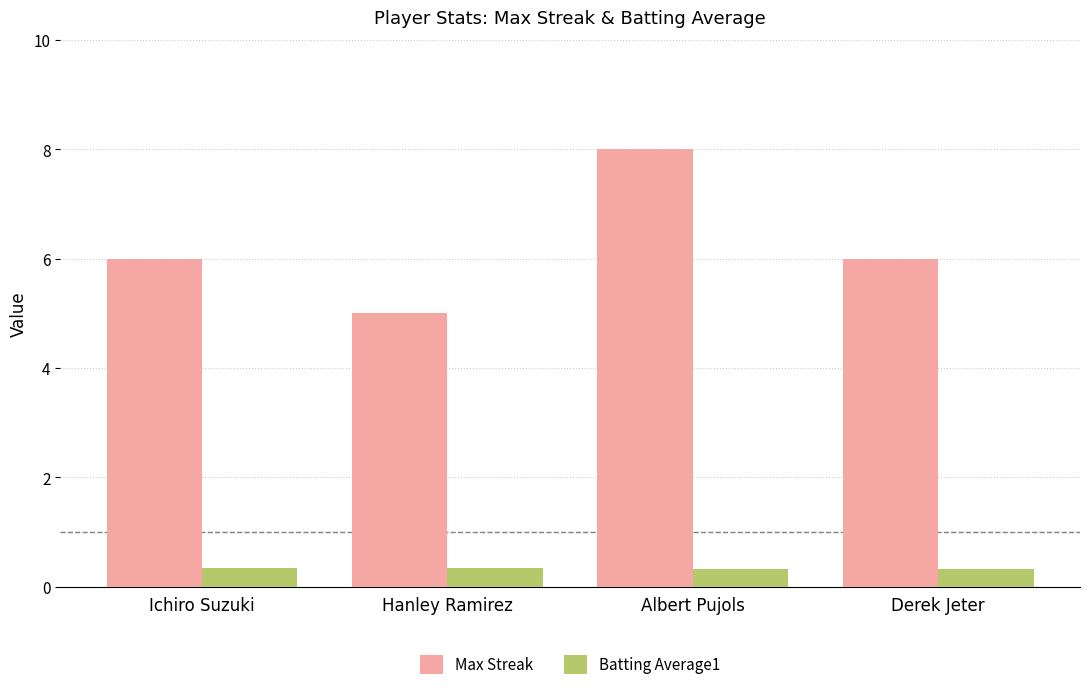

True or false: Max Streak has a value of 4.2 at Derek Jeter.

False